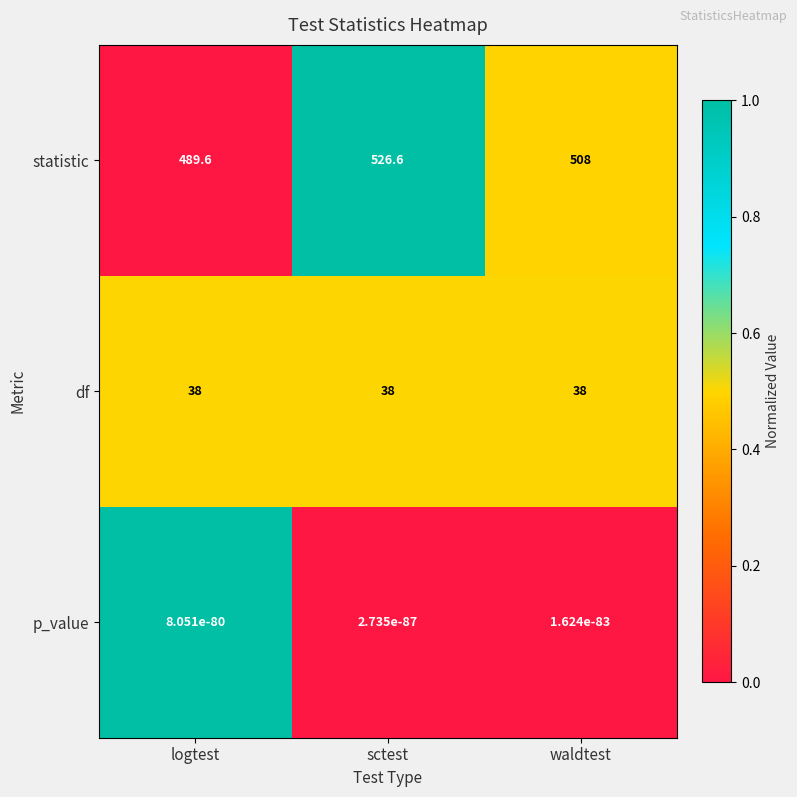

Where does the statistic series first go above 508?

sctest